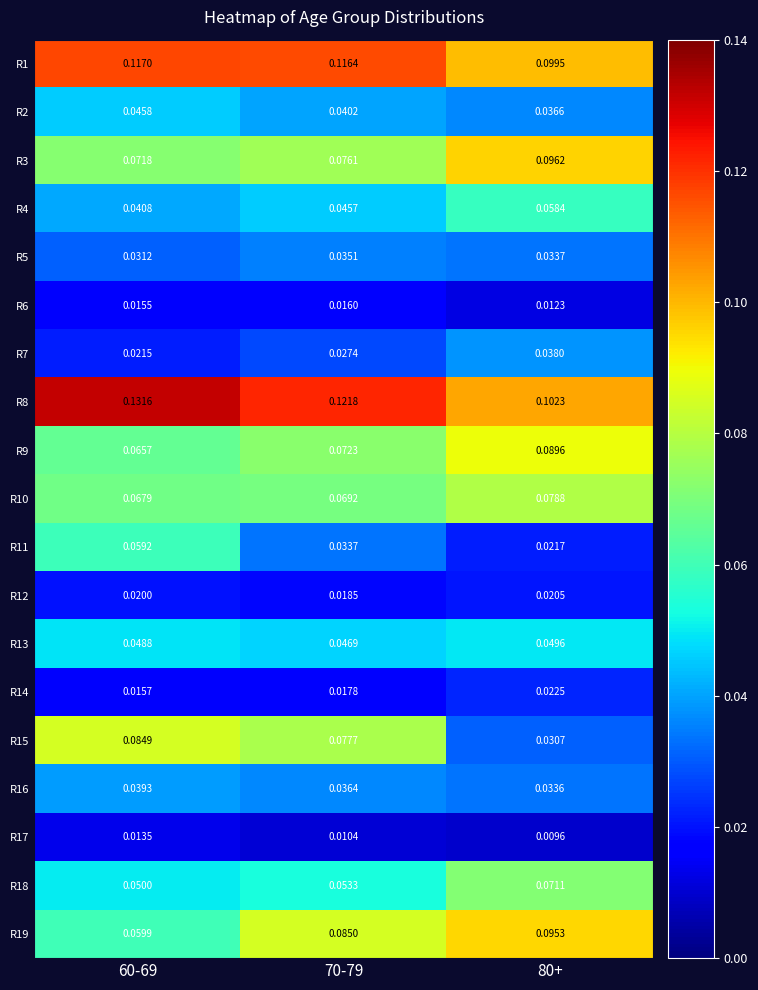

Is the value of R6 at 60-69 greater than the value of R12 at 80+?

No